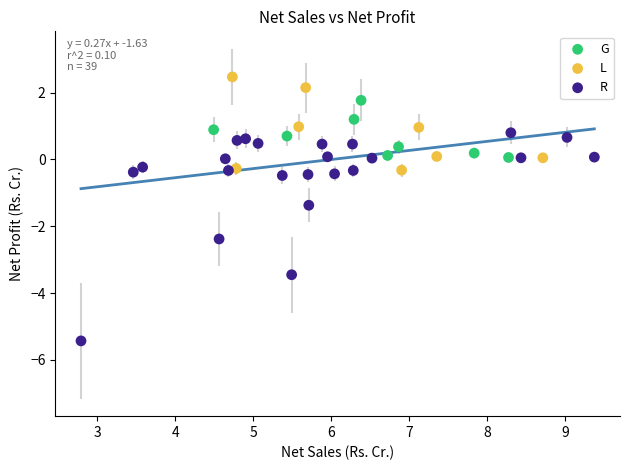

Which series contains the lowest Y value?

R